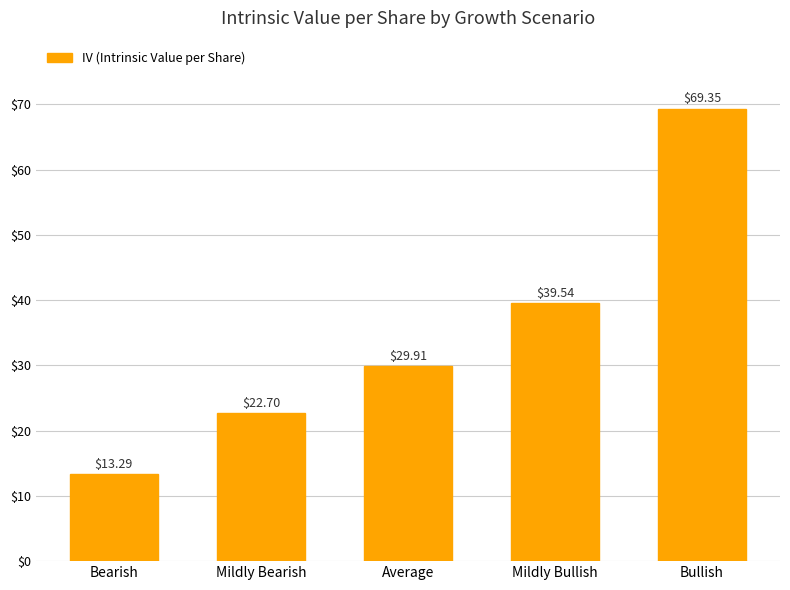

Where does the data first go above 29?

Average